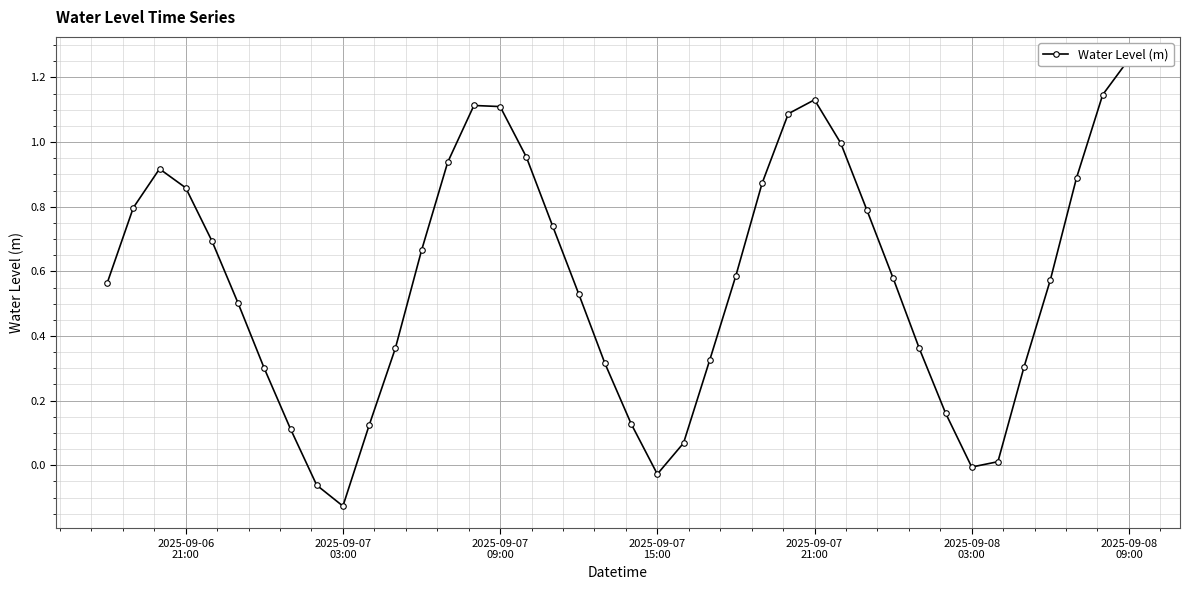

How many points are lower than both their immediate neighbors (excluding endpoints)?

3